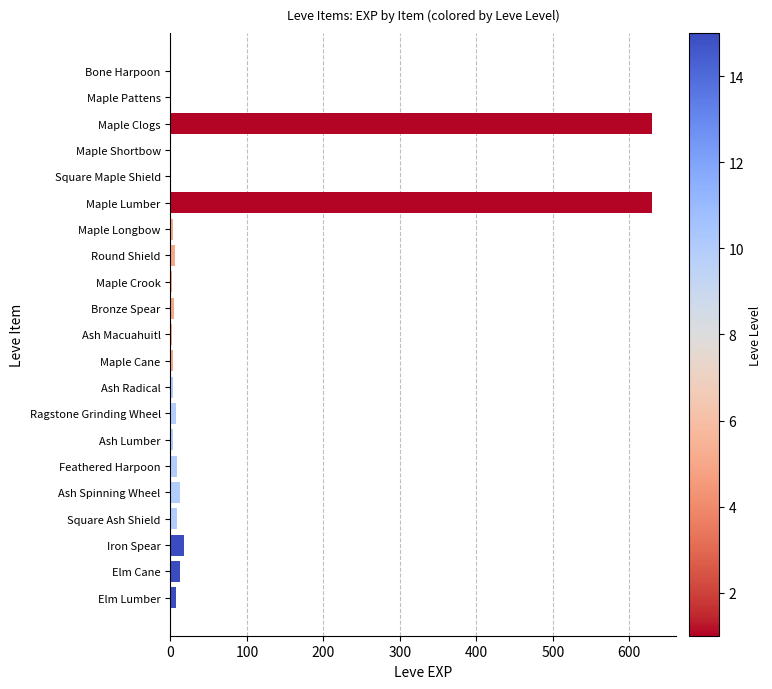

What is the sum of all values?

1369